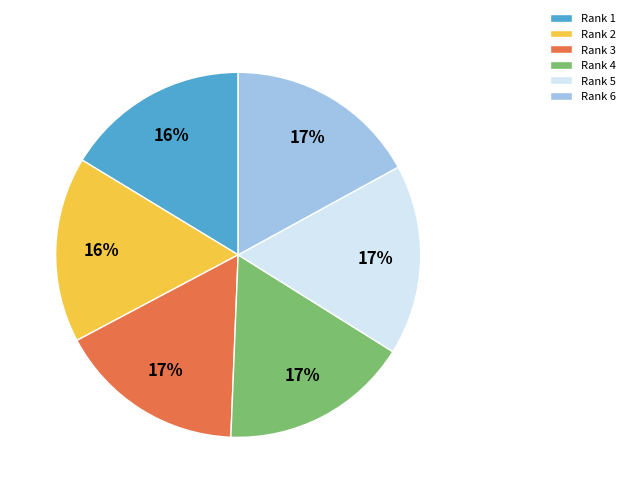

True or false: Rank 6 accounts for 17% of the total.

True